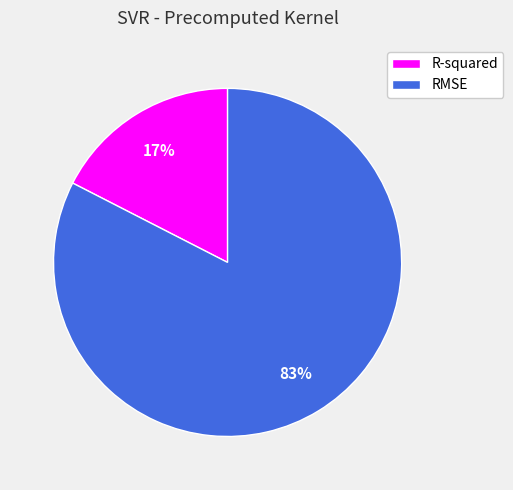

Is there a majority slice in this chart?

Yes